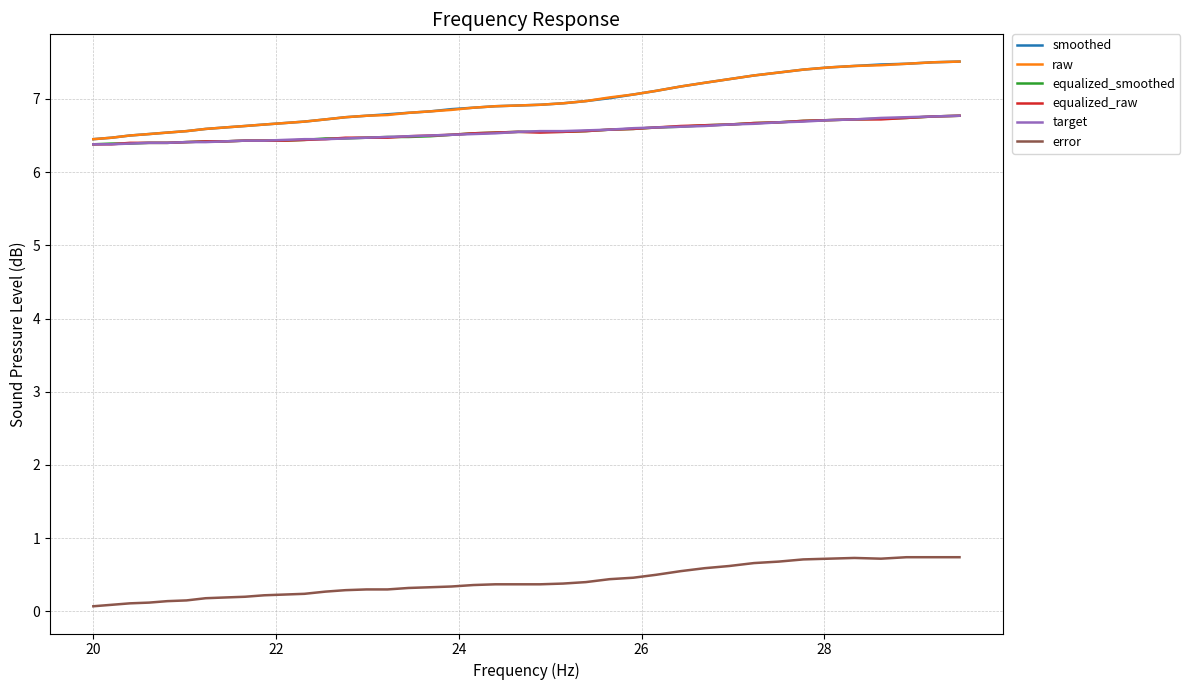

What is the maximum value shown in the chart?

7.5